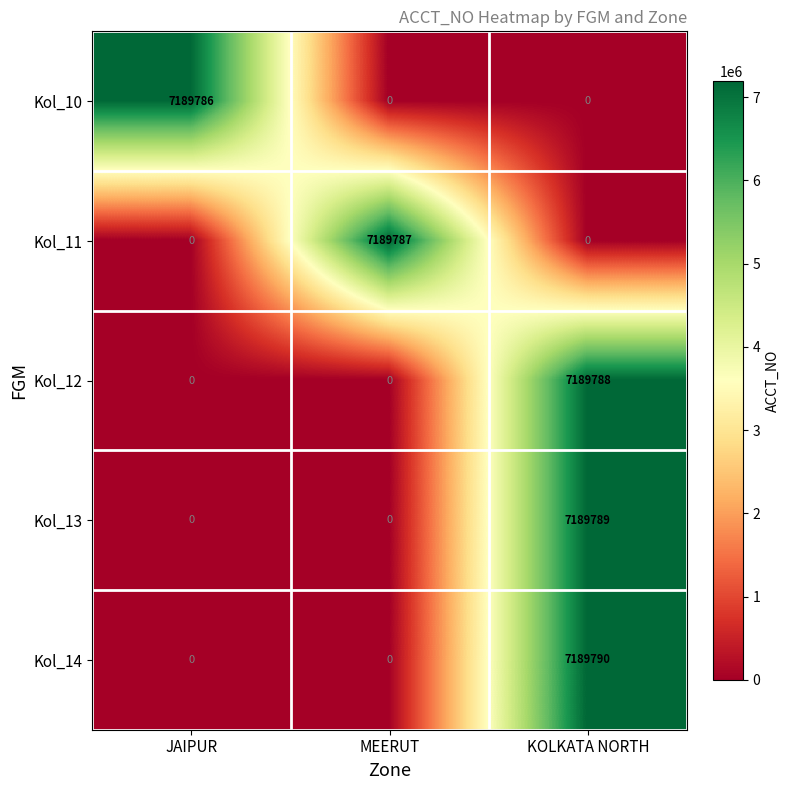

What value does the Kol_12 series have at KOLKATA NORTH, to the nearest 50?

7189800